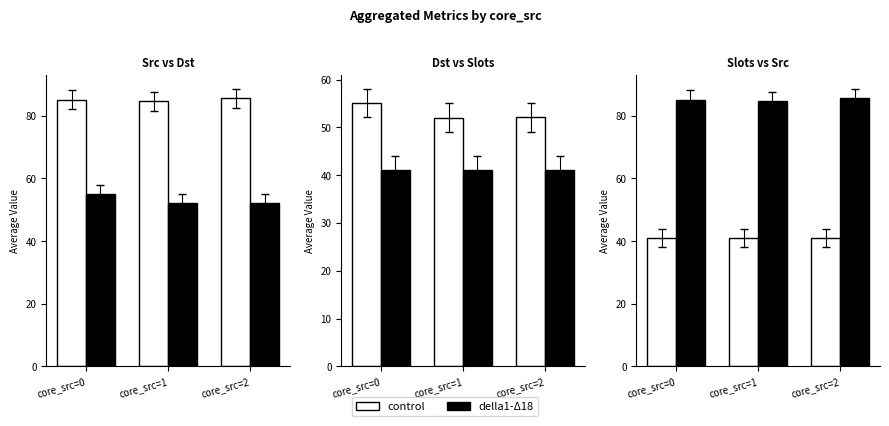

At how many categories does at least one series exceed 71?

3